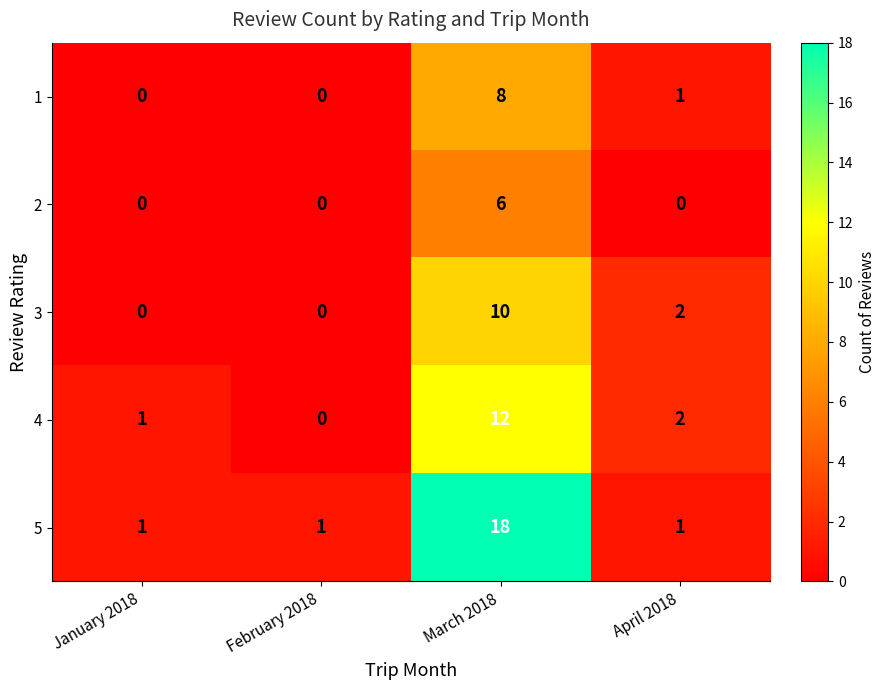

Reading left to right, transcribe all the data shown in this chart.

1: 0	0	8	1
2: 0	0	6	0
3: 0	0	10	2
4: 1	0	12	2
5: 1	1	18	1